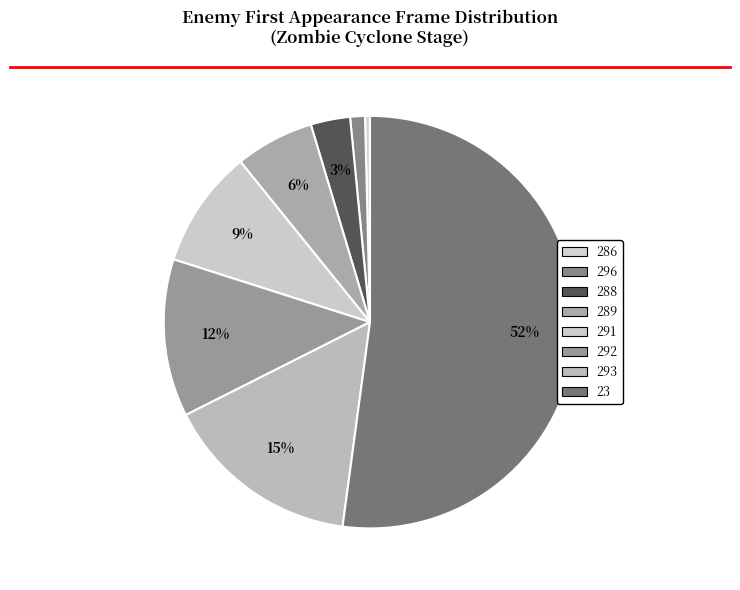

What is the ratio of the value at 293 to the value at 296?

13.3